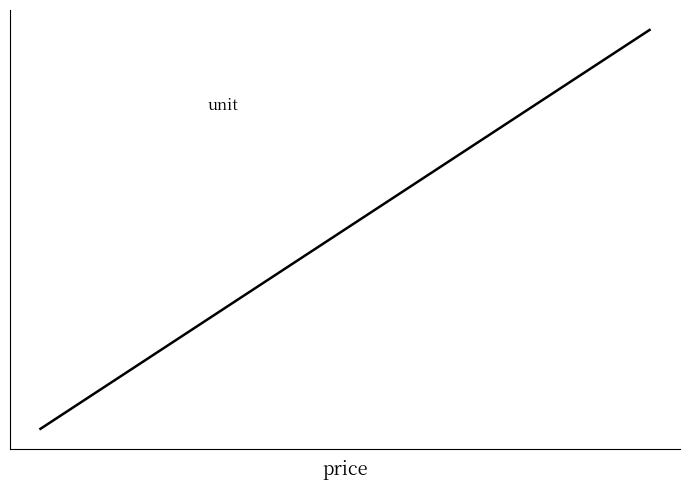

What is the value of the 3rd point from the left?

7